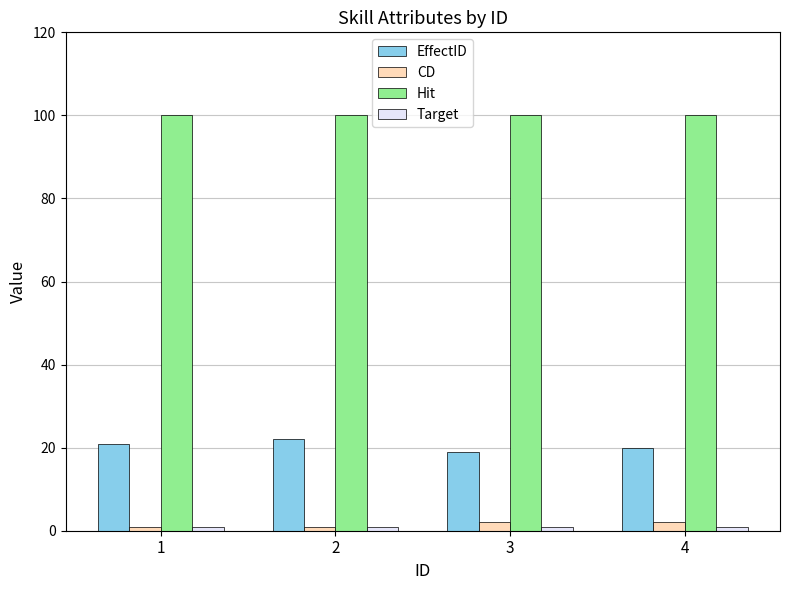

What is the greatest value displayed?

100